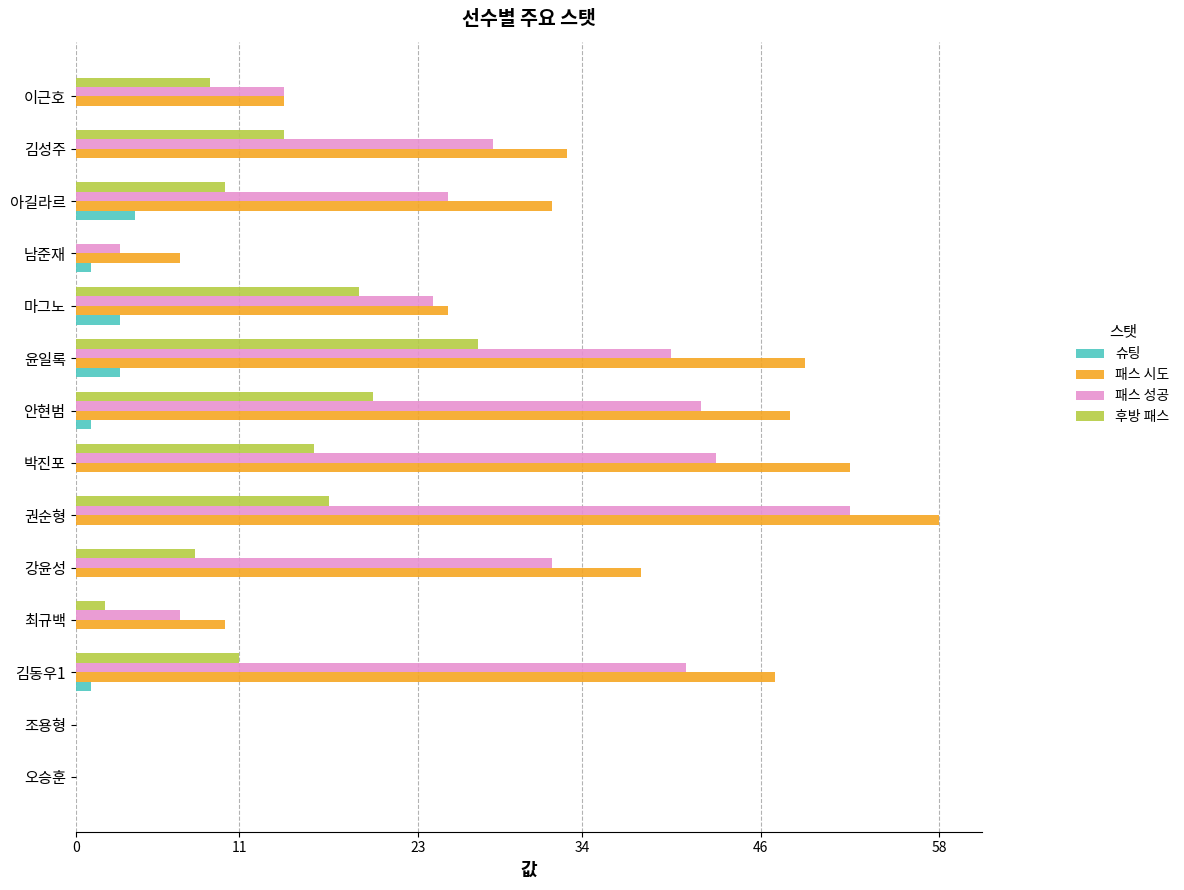

Between 김동우1 and 이근호, which series saw the biggest shift?

패스 시도